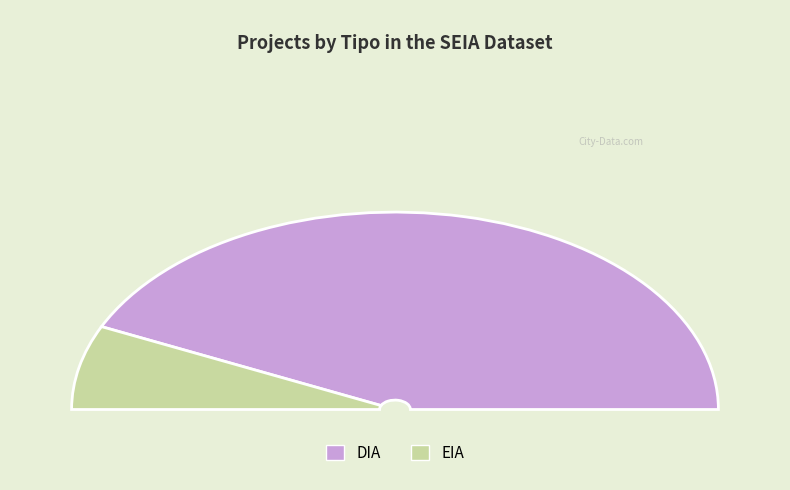

What percentage is NOT represented by EIA?

86.2%